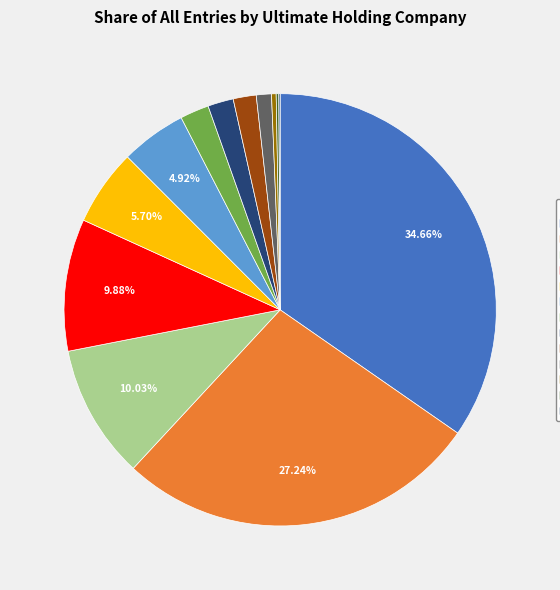

Count the number of slices in the pie.

13